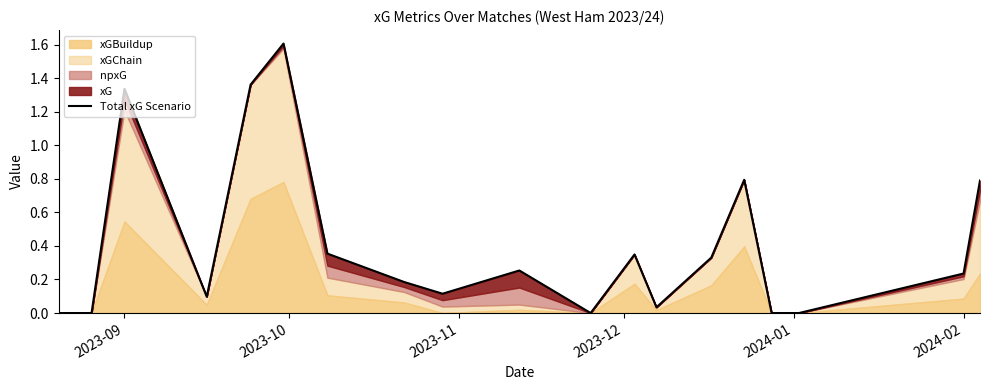

What is the greatest value displayed?

1.6